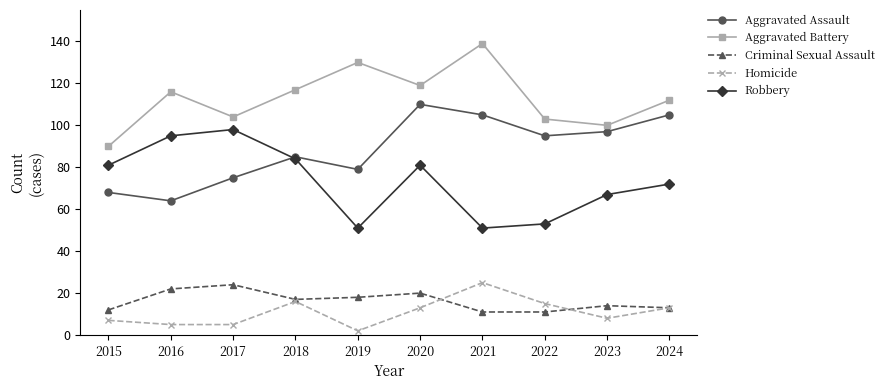

Reading left to right, what are all the values shown in this chart?

Aggravated Assault: 2015=68	2016=64	2017=75	2018=85	2019=79	2020=110	2021=105	2022=95	2023=97	2024=105
Aggravated Battery: 2015=90	2016=116	2017=104	2018=117	2019=130	2020=119	2021=139	2022=103	2023=100	2024=112
Criminal Sexual Assault: 2015=12	2016=22	2017=24	2018=17	2019=18	2020=20	2021=11	2022=11	2023=14	2024=13
Homicide: 2015=7	2016=5	2017=5	2018=16	2019=2	2020=13	2021=25	2022=15	2023=8	2024=13
Robbery: 2015=81	2016=95	2017=98	2018=84	2019=51	2020=81	2021=51	2022=53	2023=67	2024=72